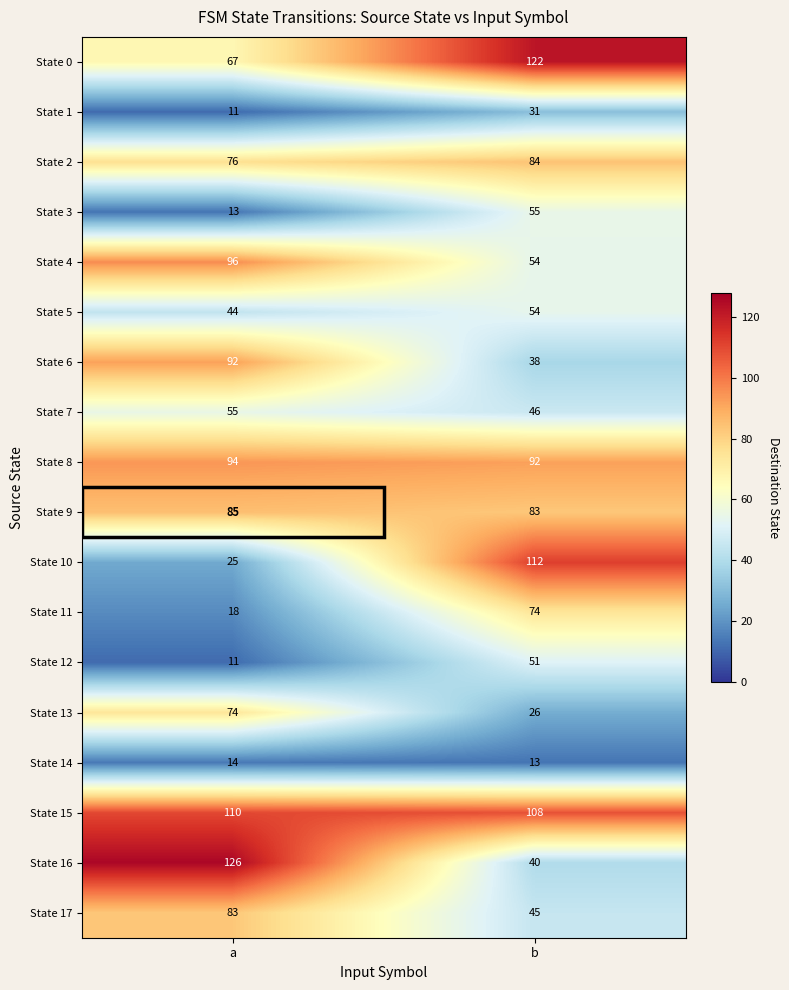

At how many categories does at least one series exceed 70?

2